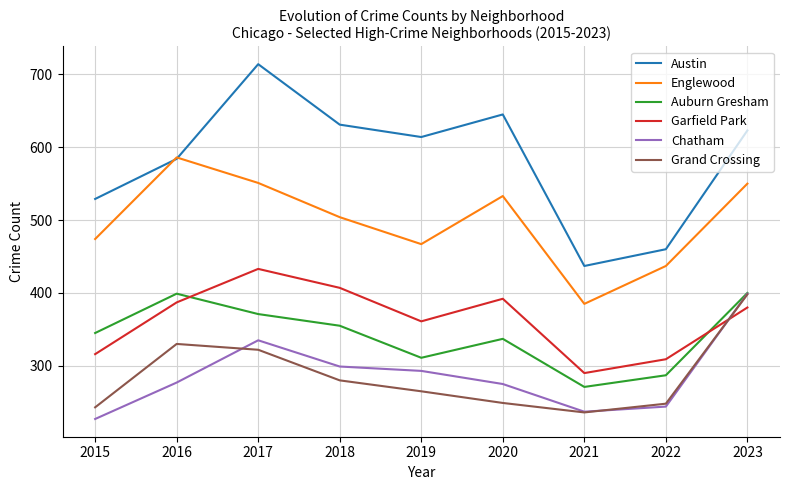

True or false: Auburn Gresham and Englewood cross at least once.

False